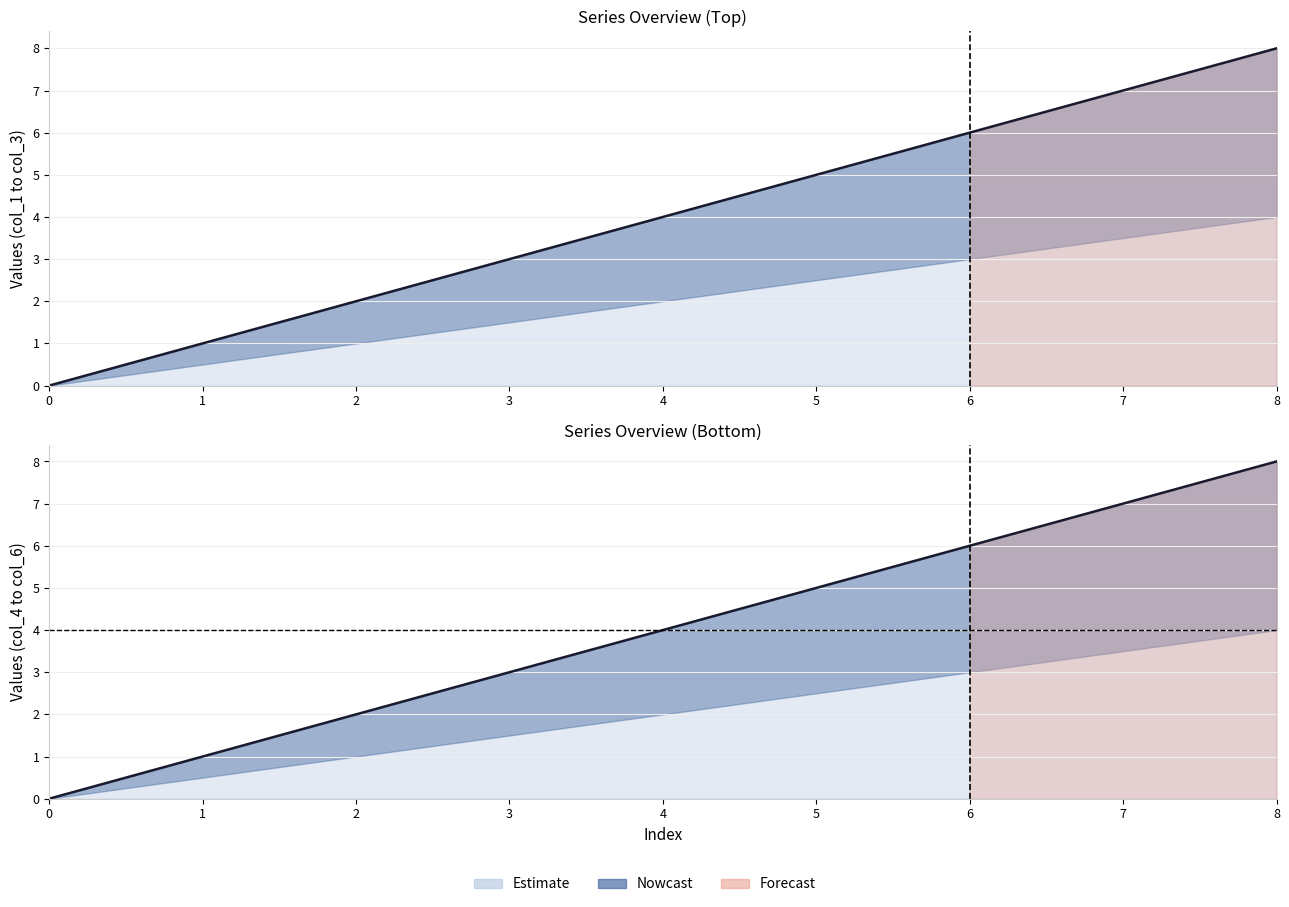

The value of col_3 at 5 is 7. True or false?

False